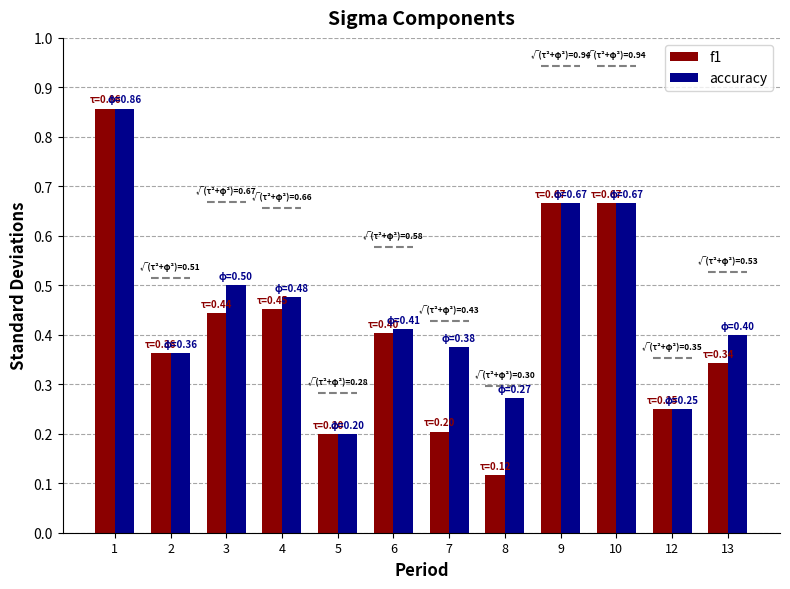

The accuracy series shows 0.5 at 3. True or false?

True